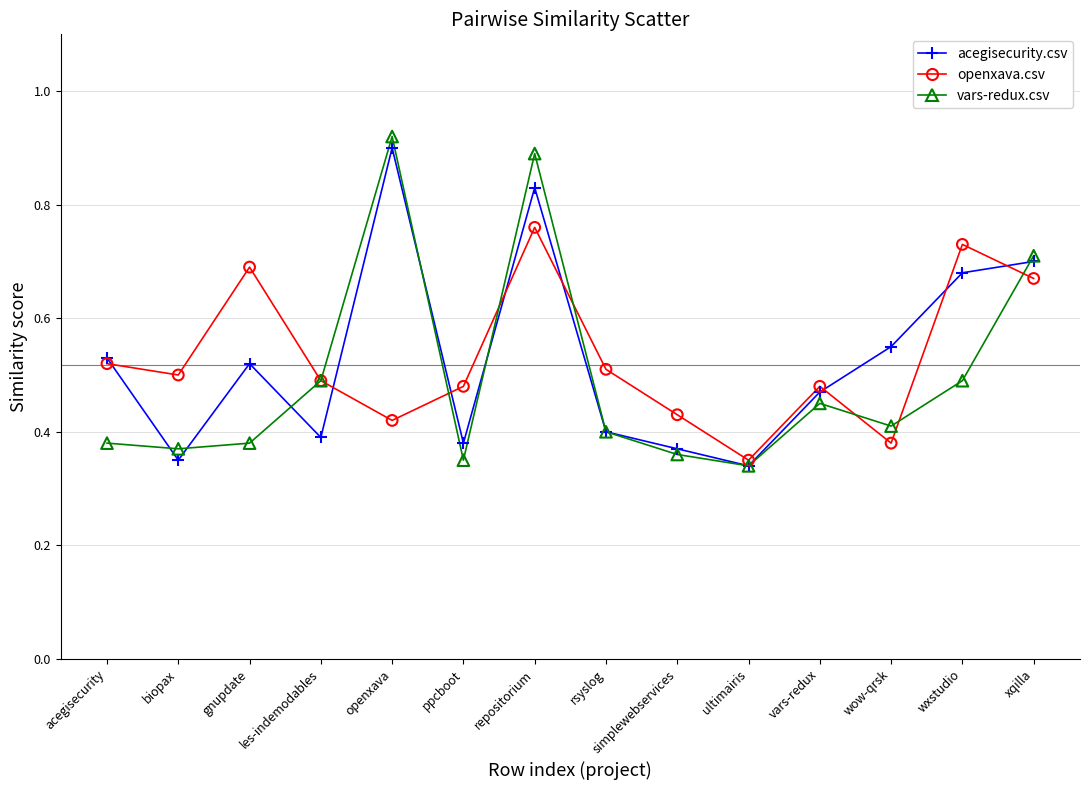

Which series has the largest Y range (max minus min)?

vars-redux.csv